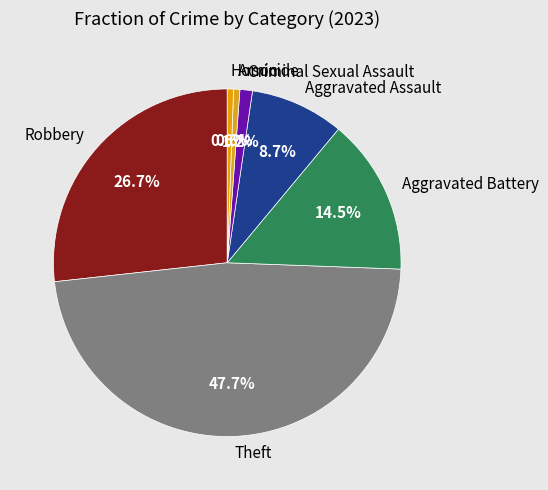

What is the largest slice in the pie chart?

Theft